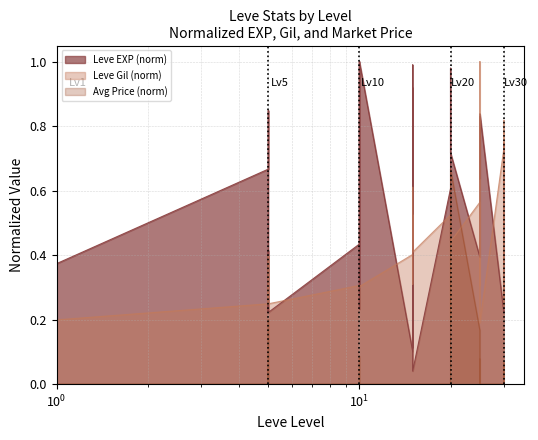

Does the chart have visible grid lines?

Yes